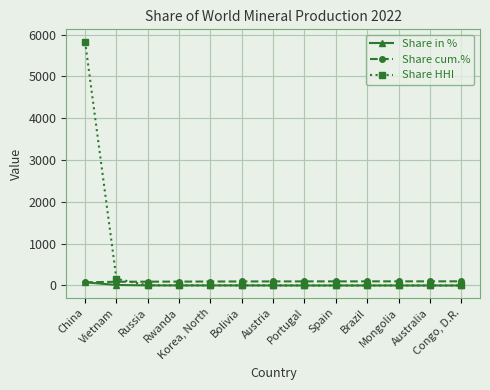

Which series has the widest spread of values?

Share HHI